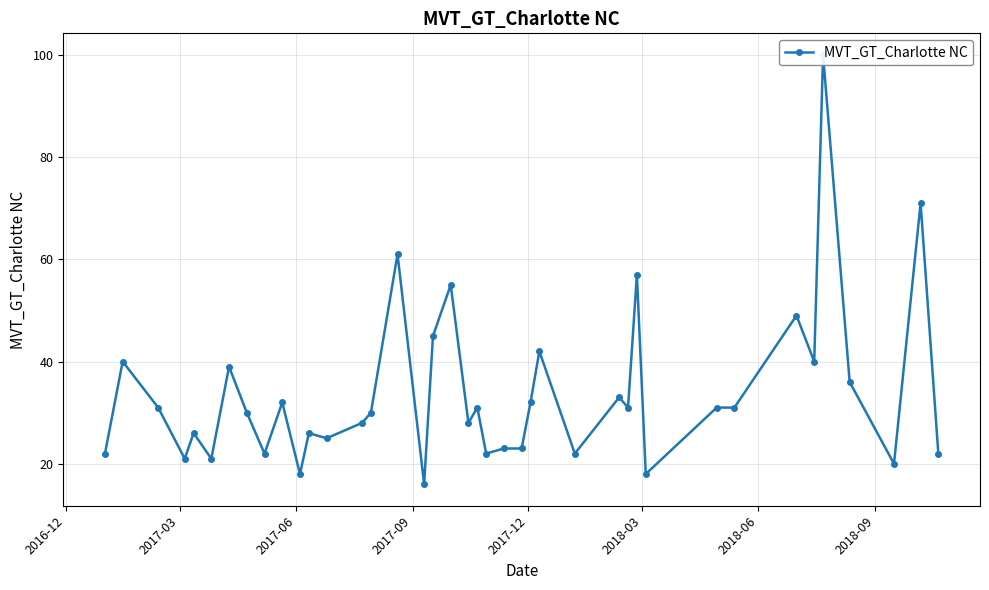

True or false: the data has more than 0 interior local peaks.

True